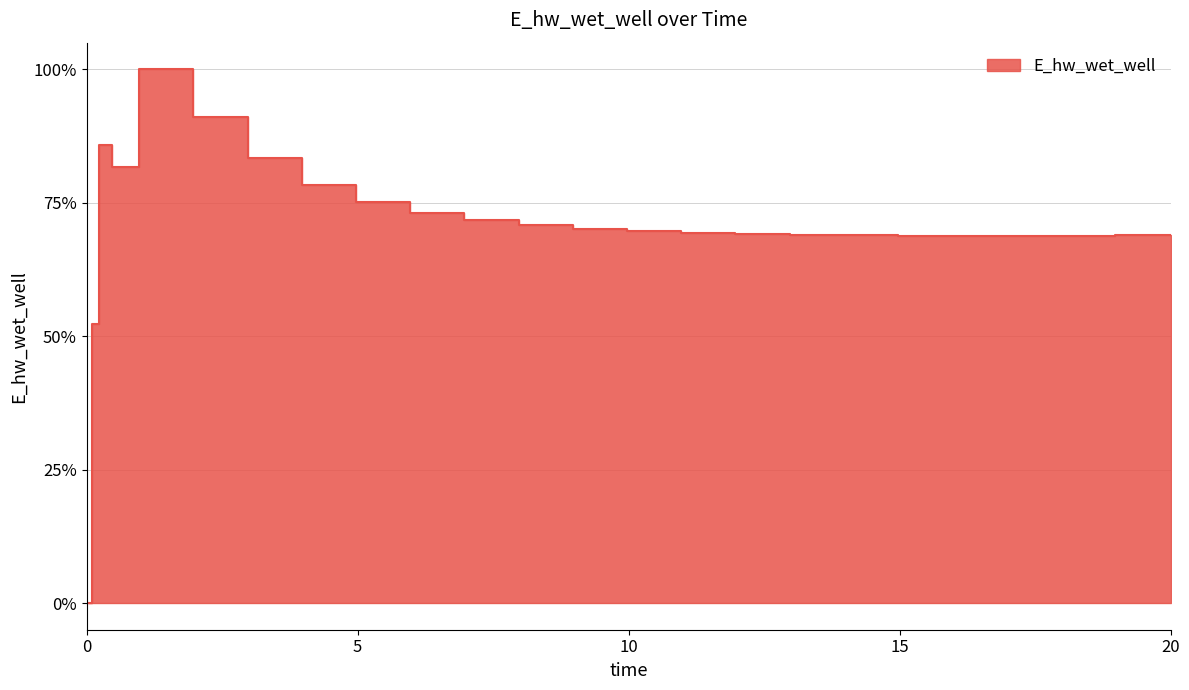

What is the sum of the values at 0.21875 and 14.96875?

266276.2